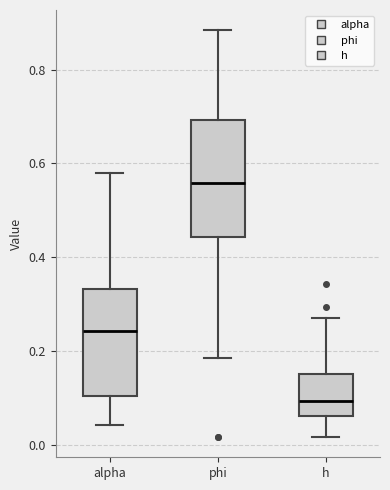

Which box's median line is the highest?

phi